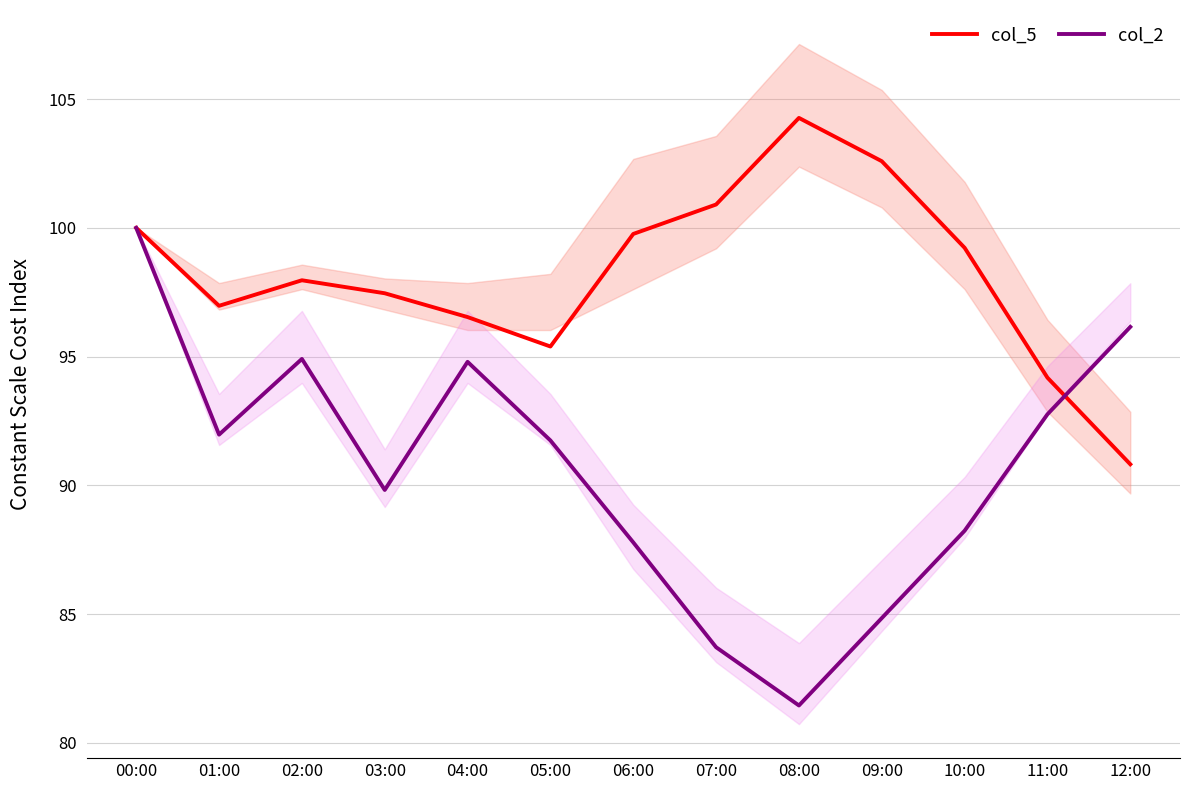

How many lines are shown in the chart?

2